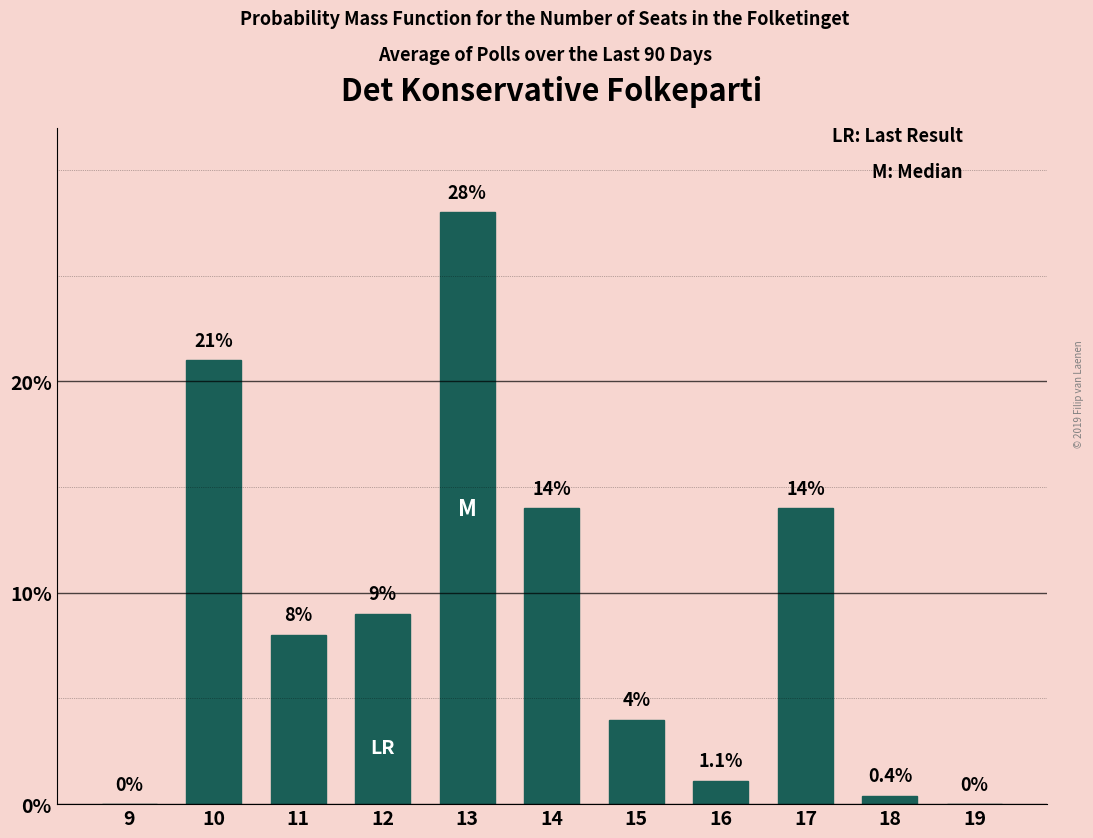

Reading left to right, list all the values displayed in this chart.

9=0.0	10=21.0	11=8.0	12=9.0	13=28.0	14=14.0	15=4.0	16=1.1	17=14.0	18=0.4	19=0.0